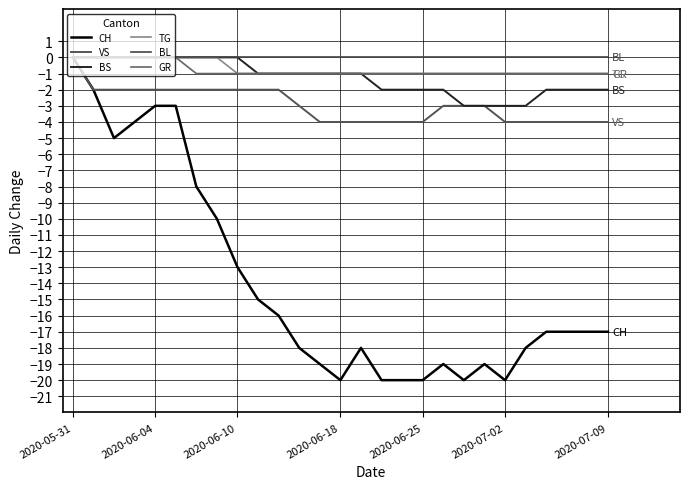

How many lines are shown in the chart?

6